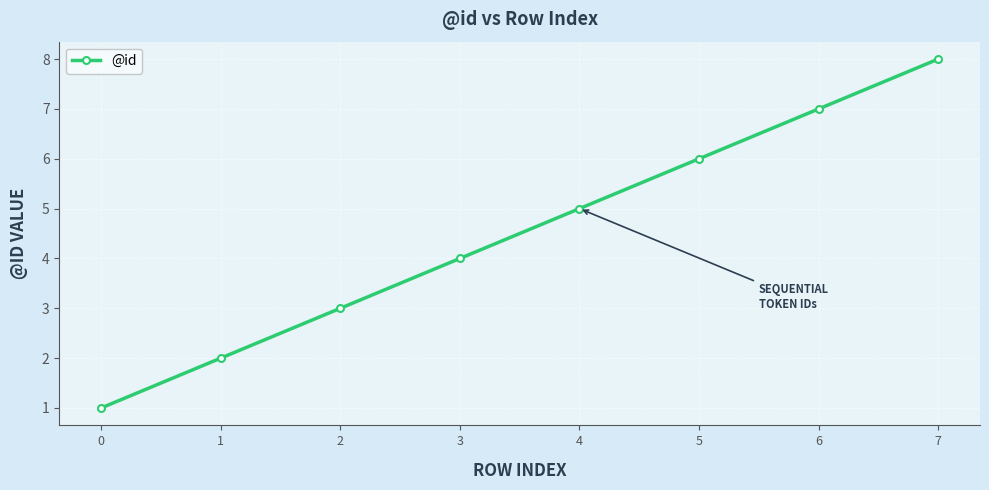

What is the sum of all values?

36